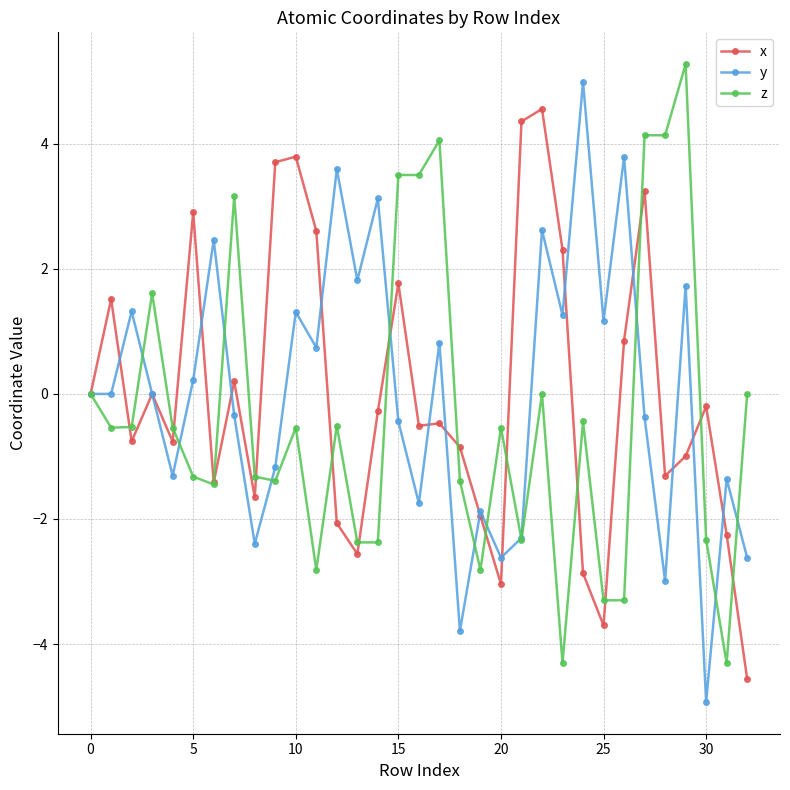

How many categories are shown in the chart?

33